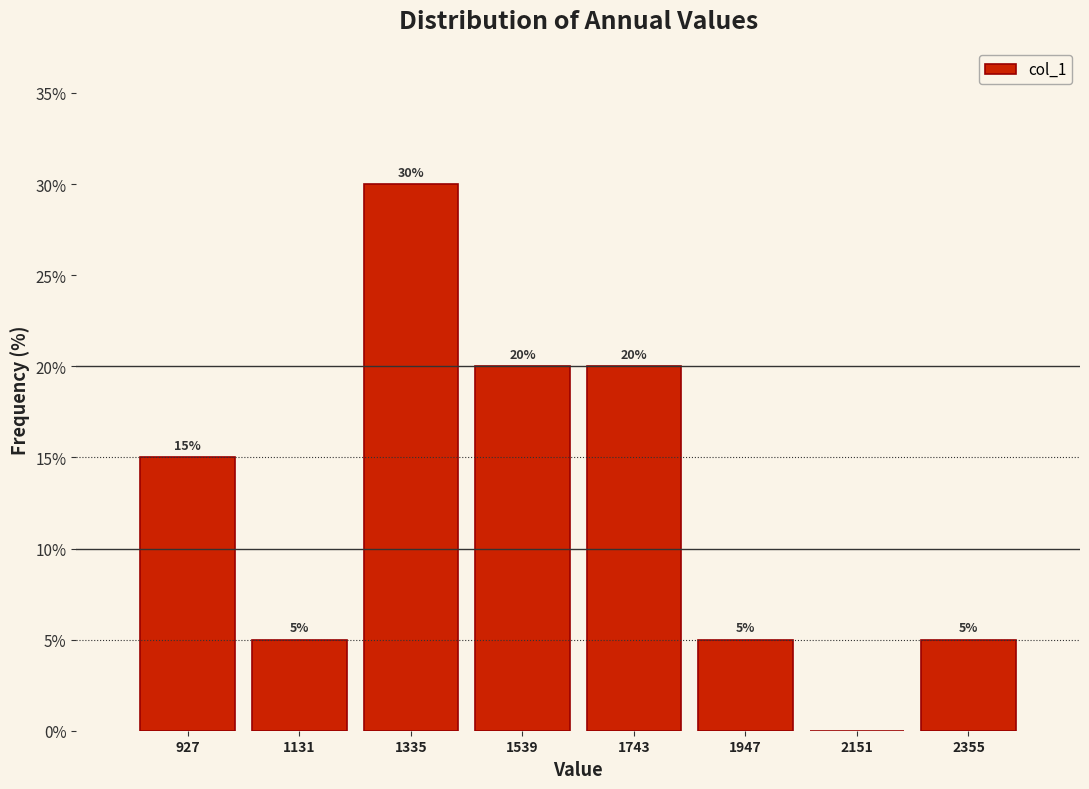

Which range on the x-axis has the tallest bar?

1250 to 1450